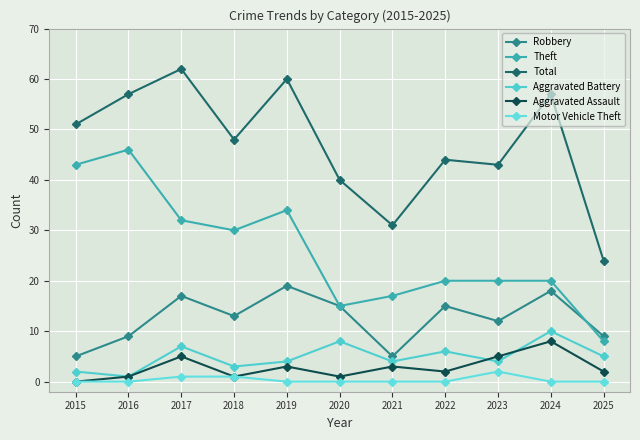

At which label is Total closest to 43?

2023